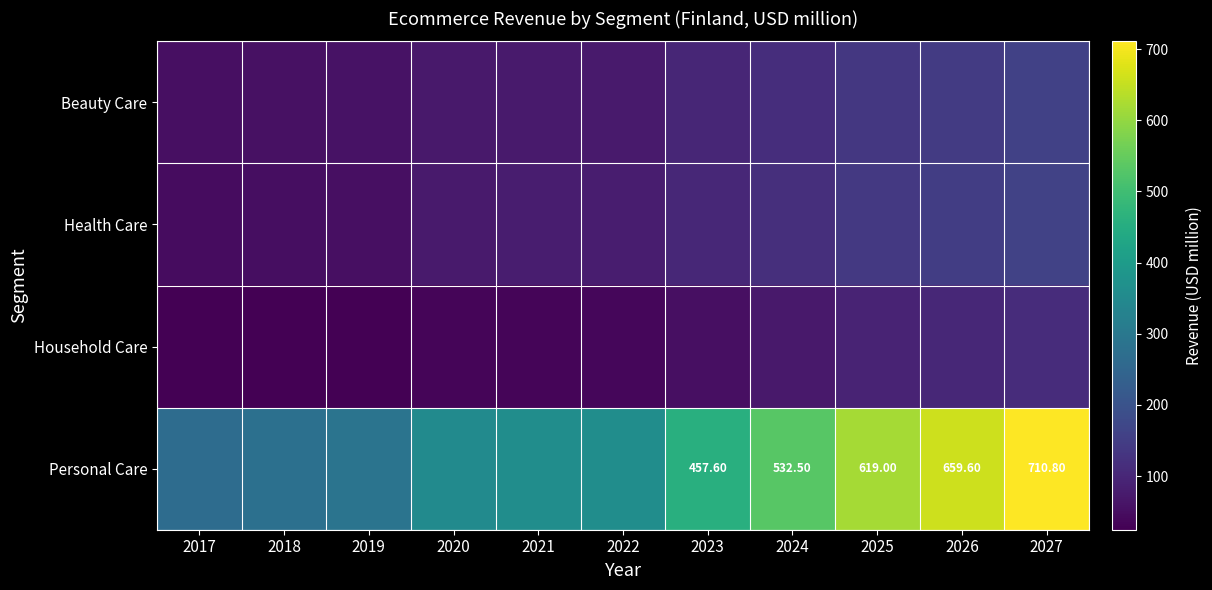

Where does the Beauty Care series first go above 75?

2022